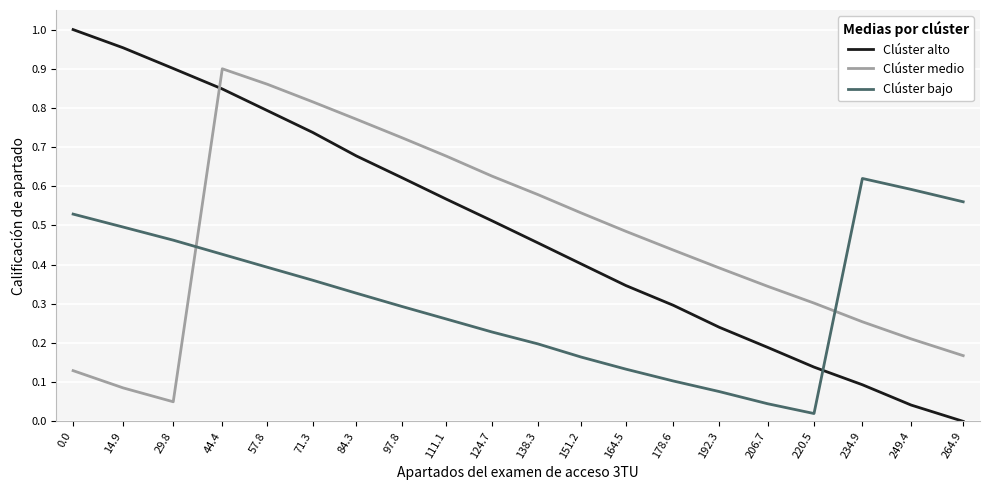

What is the sum of all Clúster alto values?

9.8